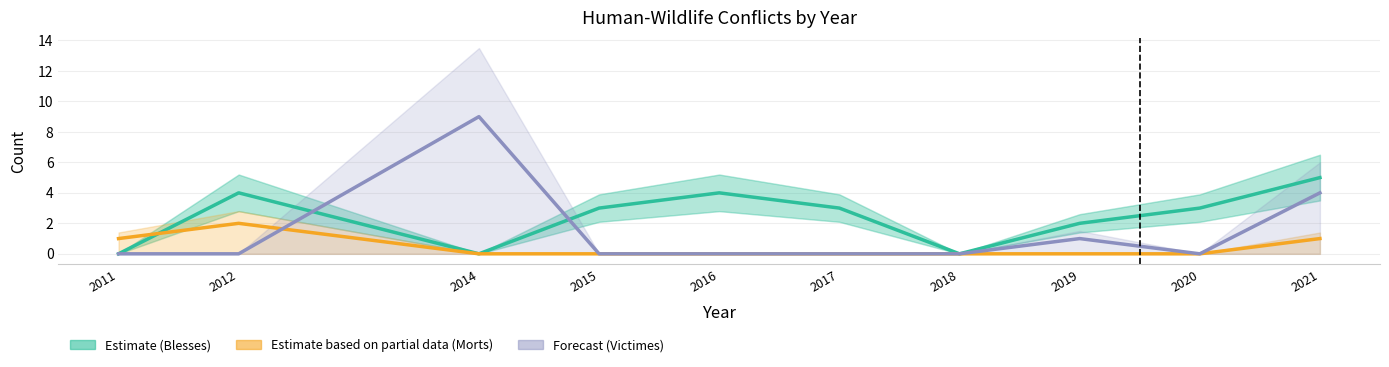

What is the total value across all series at 2012?

6